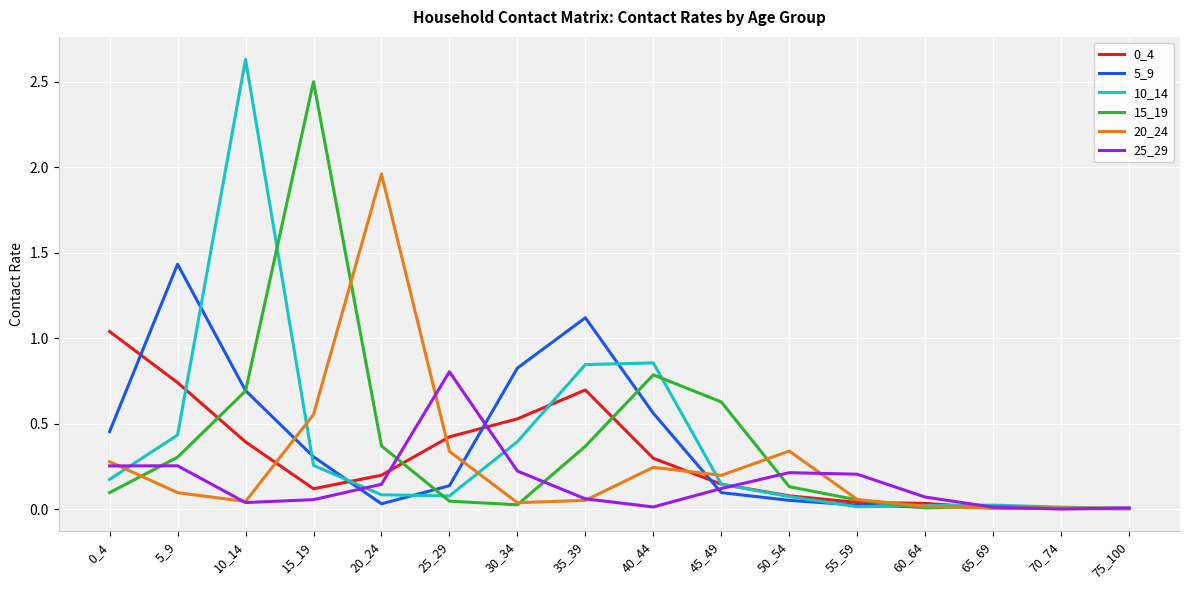

True or false: 25_29 has a value of 0.0 at 40_44.

True